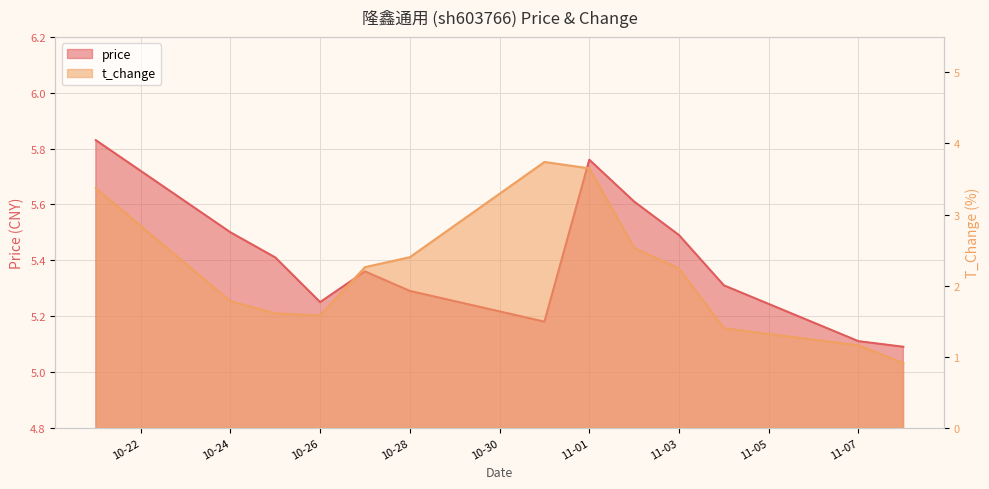

At which category does t_change reach its first local peak?

2022-10-31